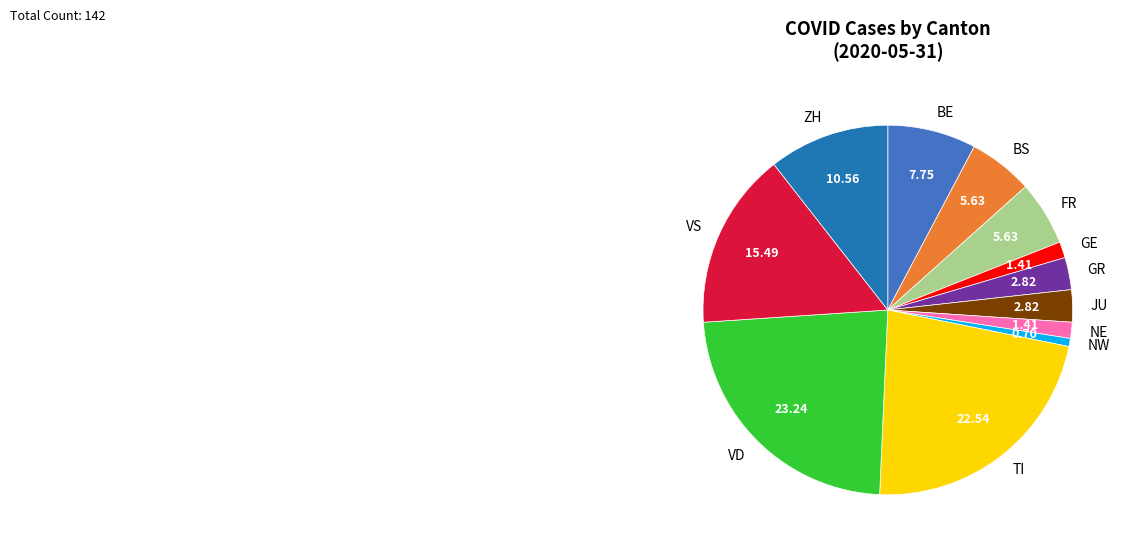

How many segments does this pie chart have?

12